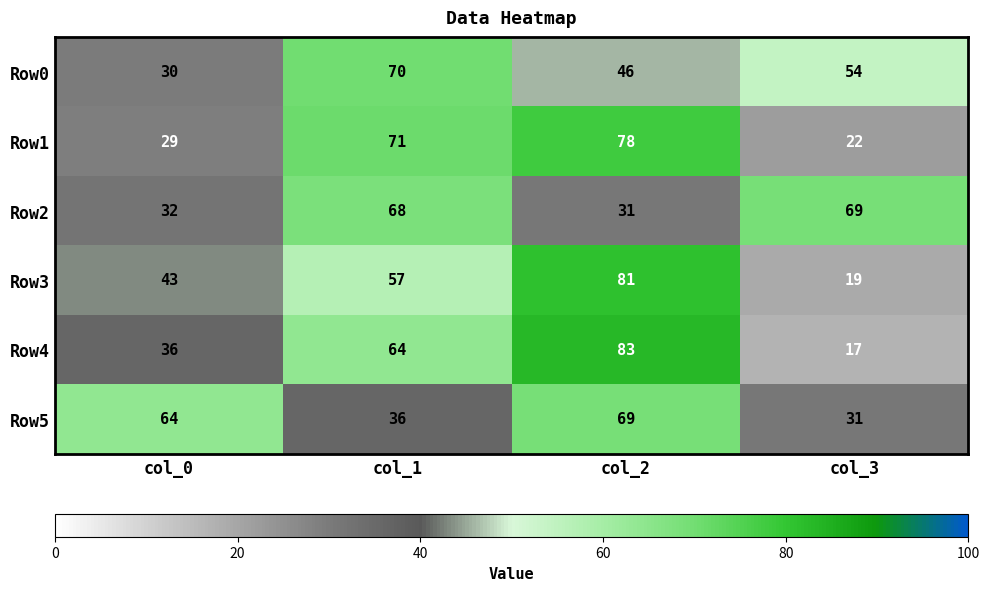

Which category has the highest value in the Row0 series?

col_1